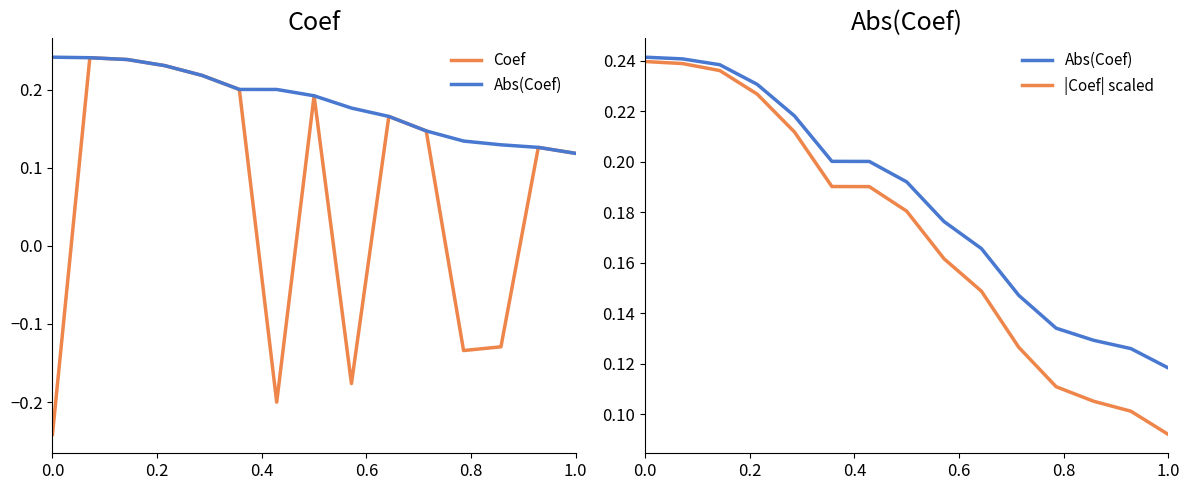

How many interior local peaks does the Coef series have?

4